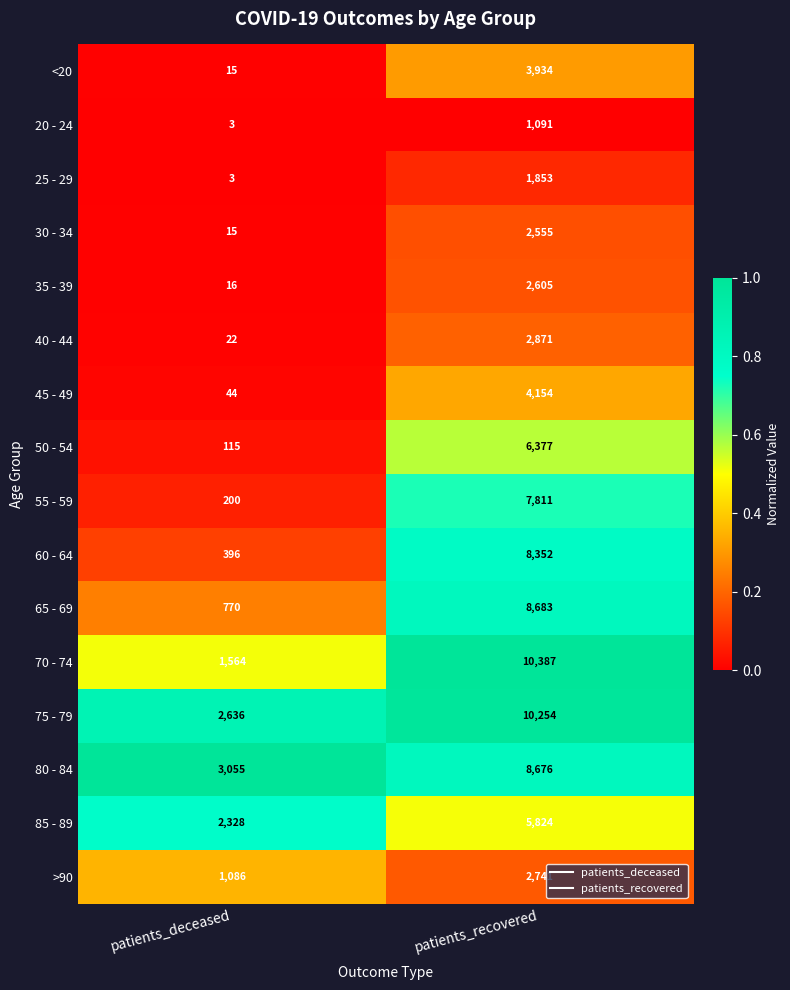

Which series changed the most between patients_deceased and patients_recovered?

70 - 74